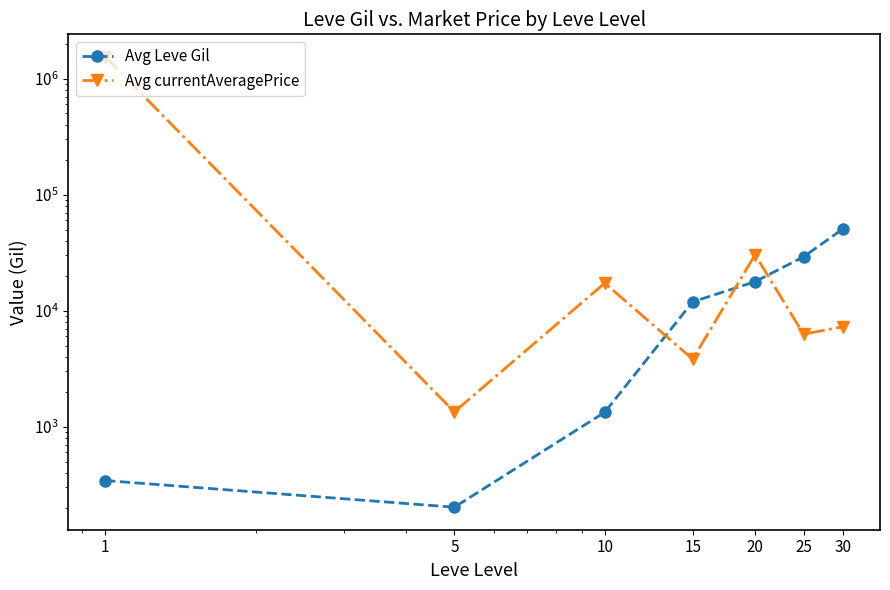

What is the highest value of the Avg currentAveragePrice series?

1538997.7